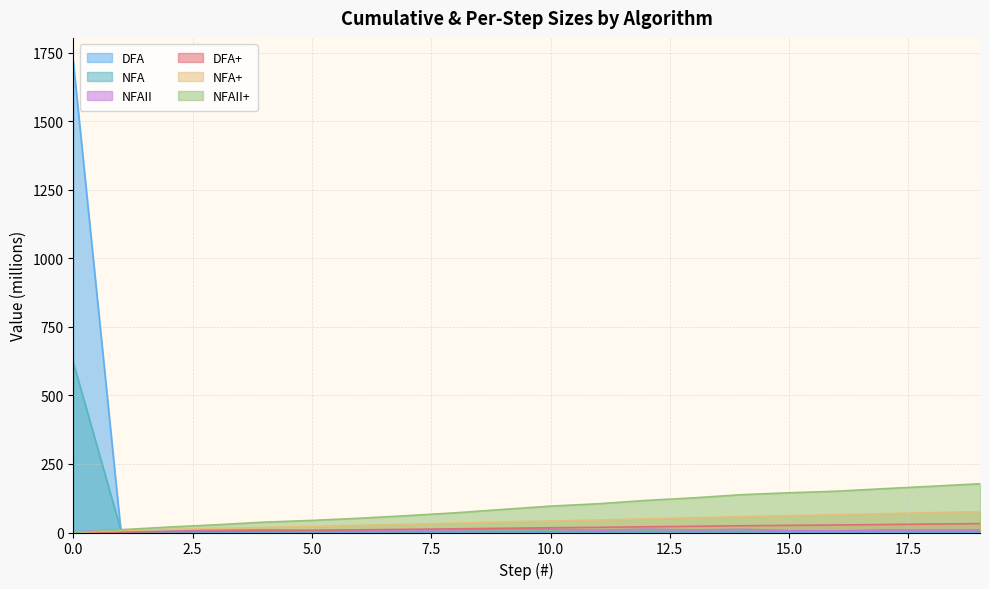

What is the total value across all series at 8?

134.7